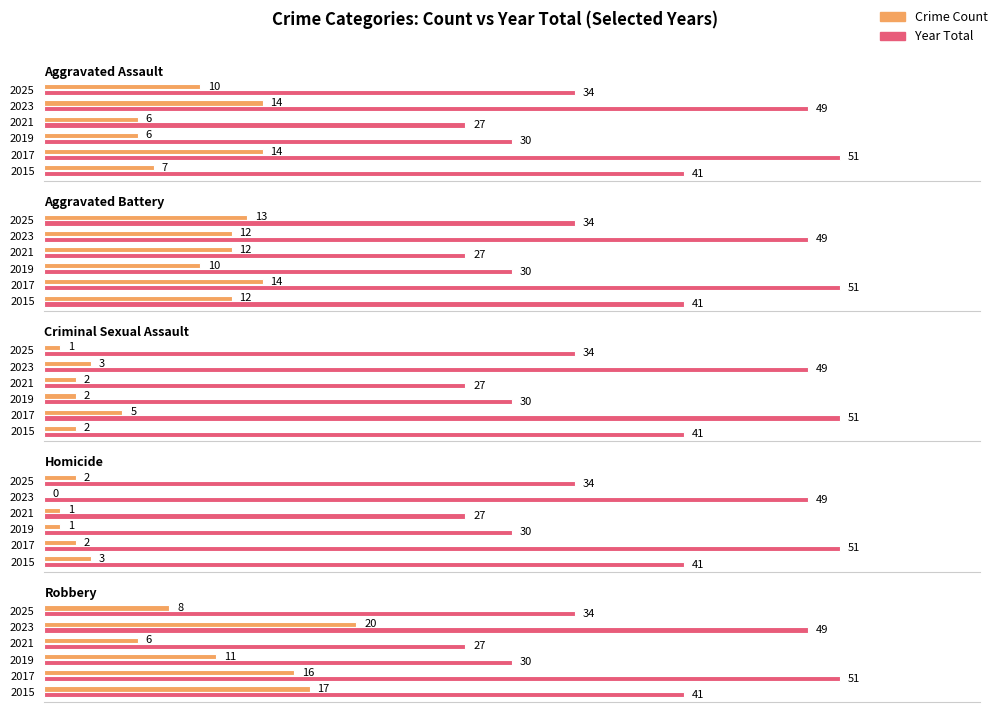

The value of Total at 2025 is 61. True or false?

False